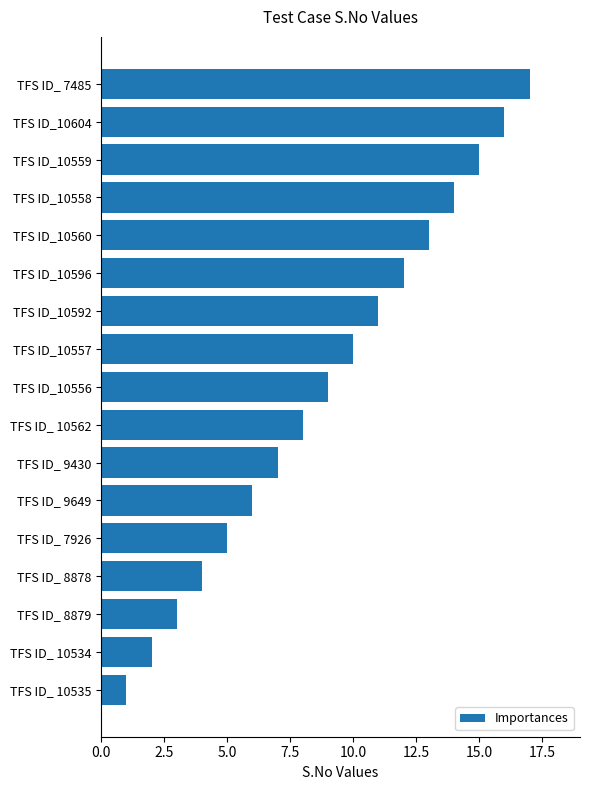

Reading top to bottom, transcribe all the data shown in this chart.

17	16	15	14	13	12	11	10	9	8	7	6	5	4	3	2	1